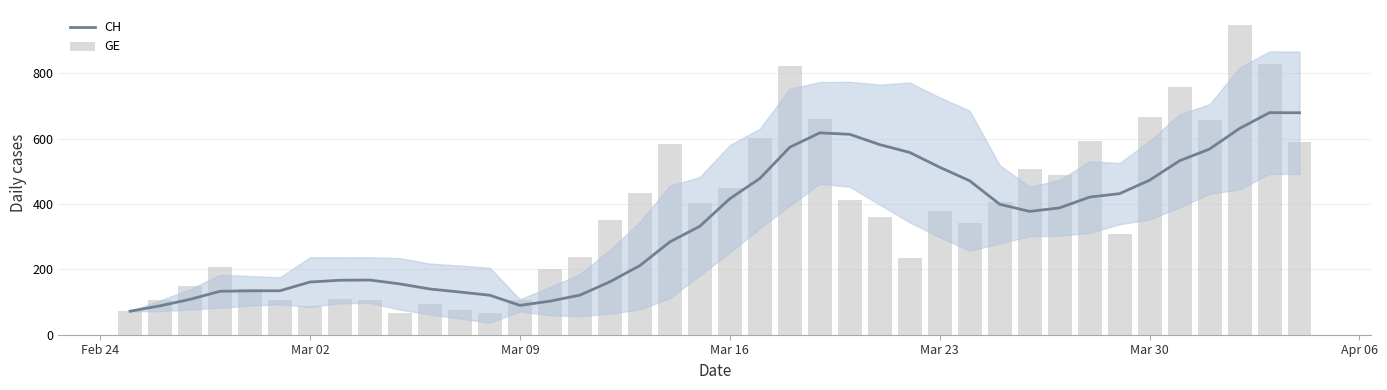

Which series has the largest range (max minus min)?

GE